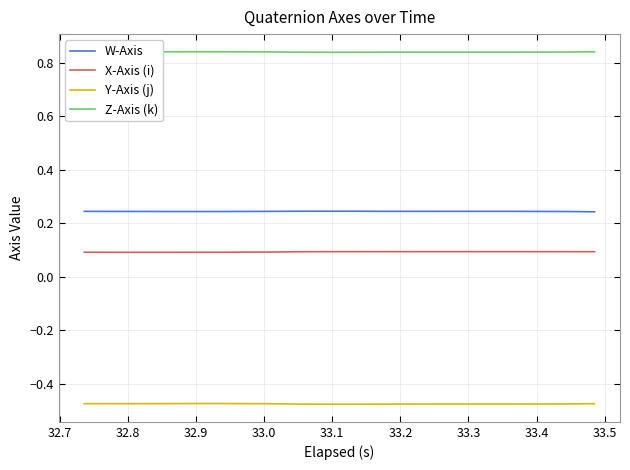

Is this an area chart (filled region under the line)?

No